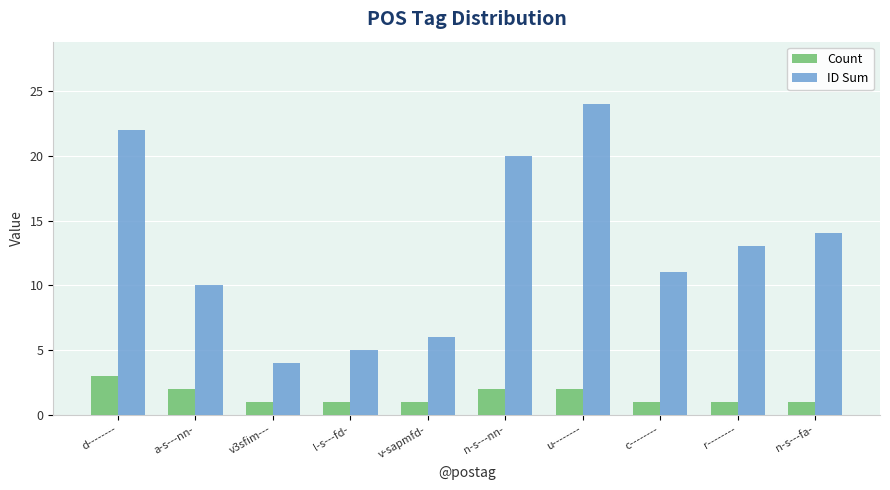

List the labels in order of ID Sum value, largest first.

u--------, d--------, n-s---nn-, n-s---fa-, r--------, c--------, a-s---nn-, v-sapmfd-, l-s---fd-, v3sfim---